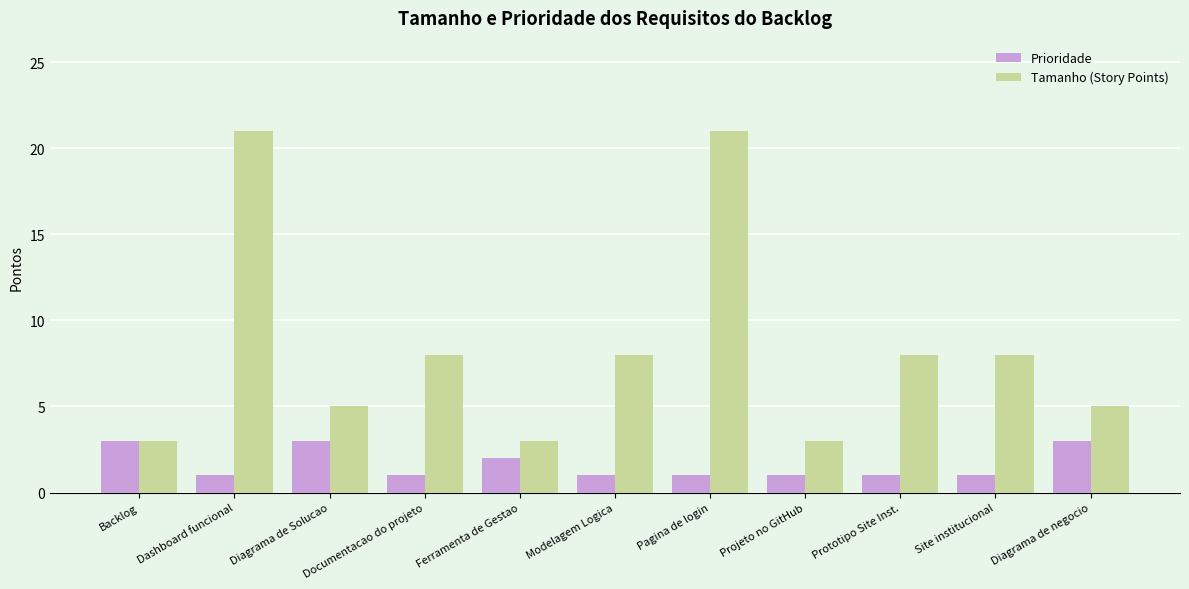

What is the average value of the Tamanho (Story Points) series?

8